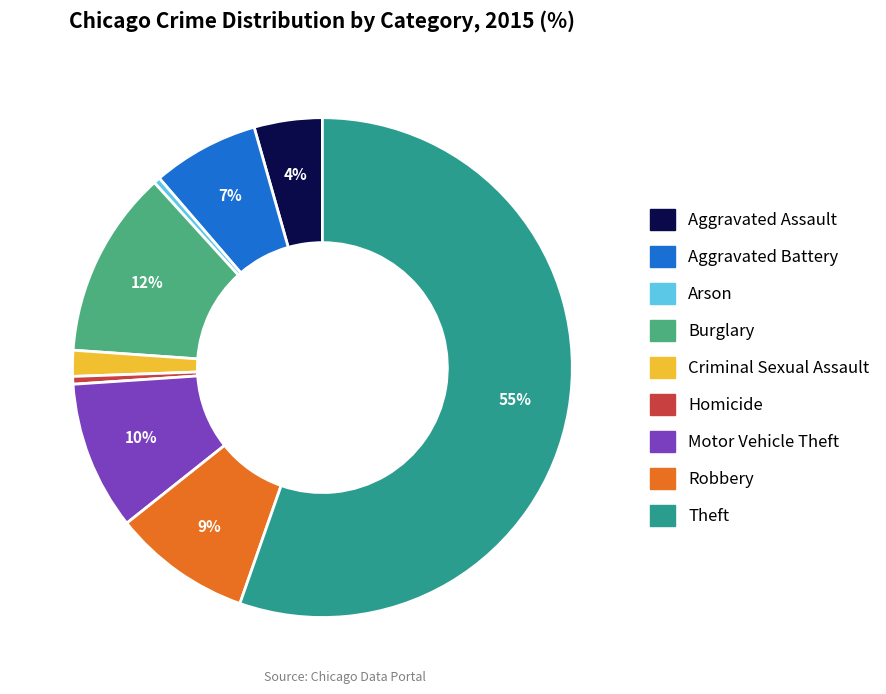

What is the largest slice in the pie chart?

Theft